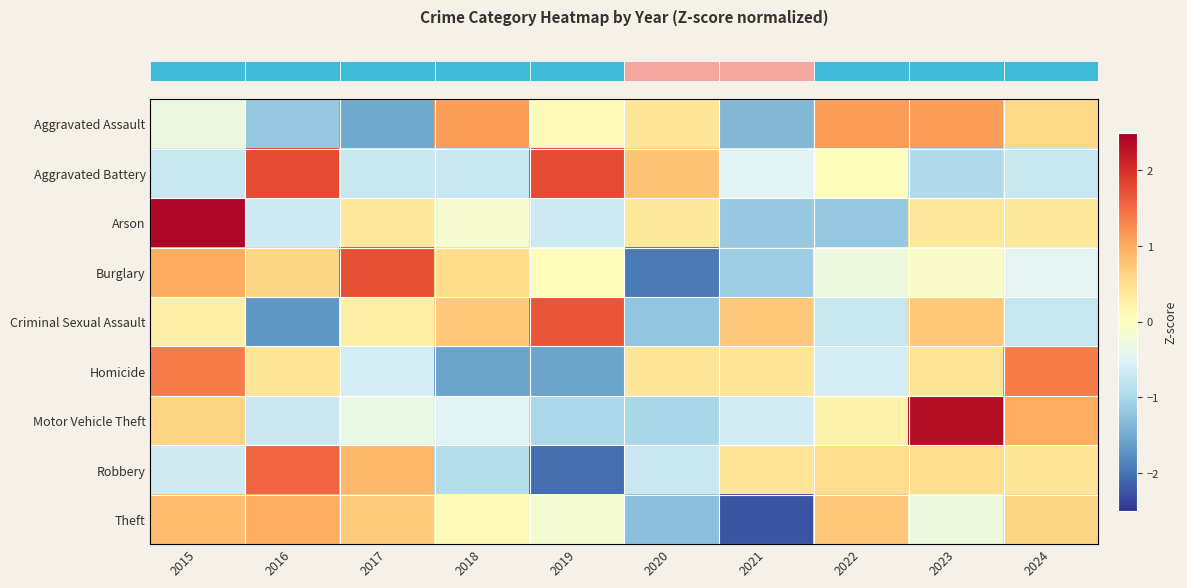

Between 2015 and 2024, which series saw the biggest shift?

row_2